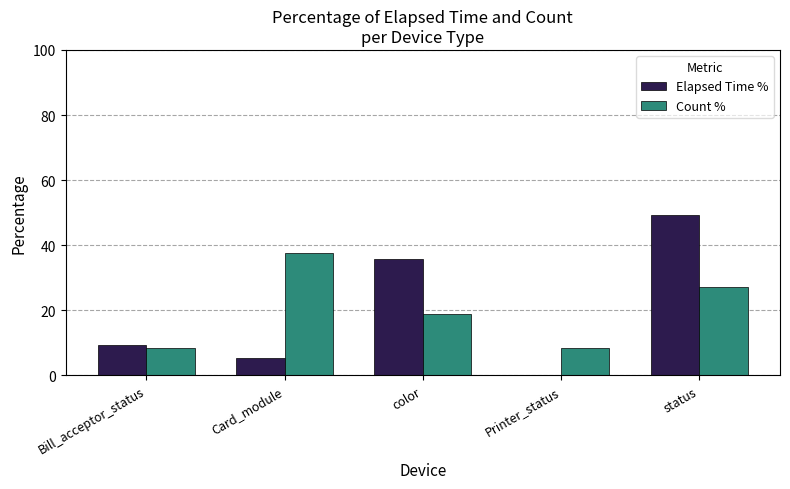

Which series changed the most between Printer_status and status?

Elapsed Time %